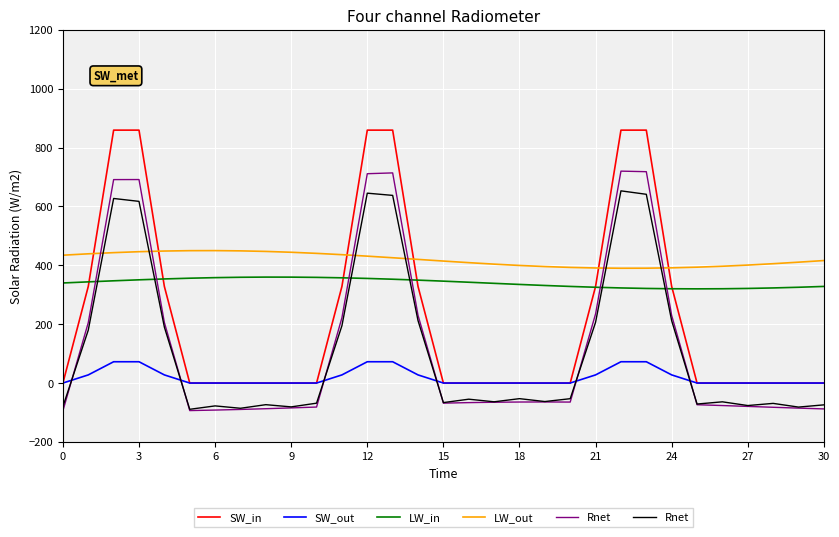

What is the lowest value of the LW_in series?

320.0